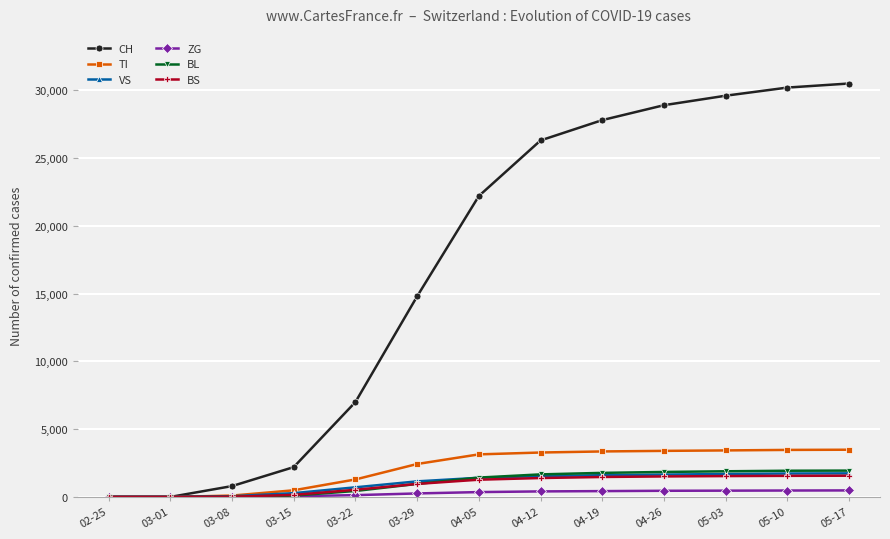

What is the difference between the second highest and minimum values in the VS series?

1729